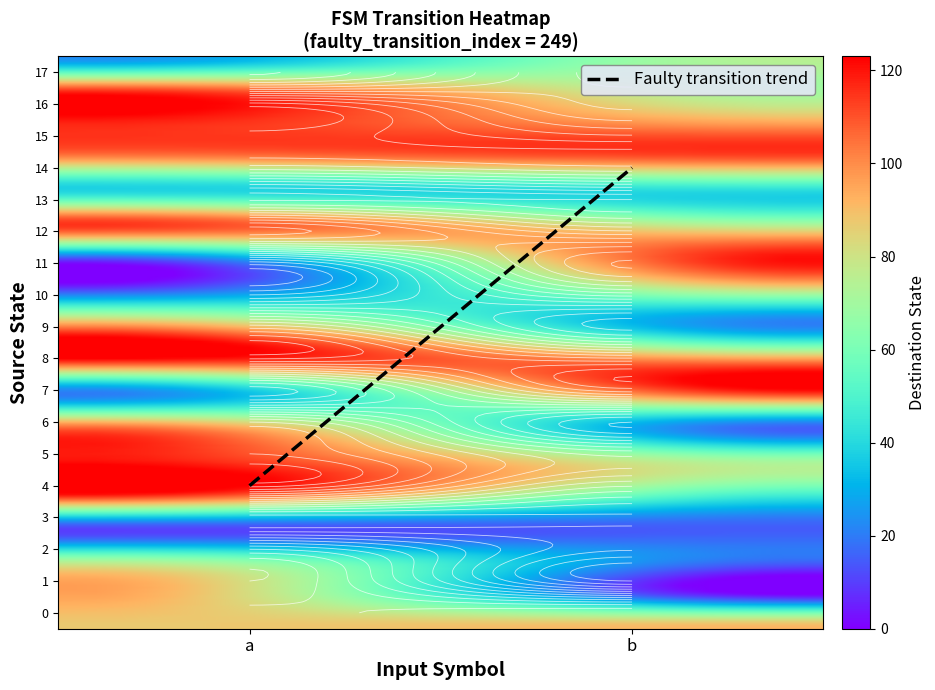

Which category has the highest value across all series?

a